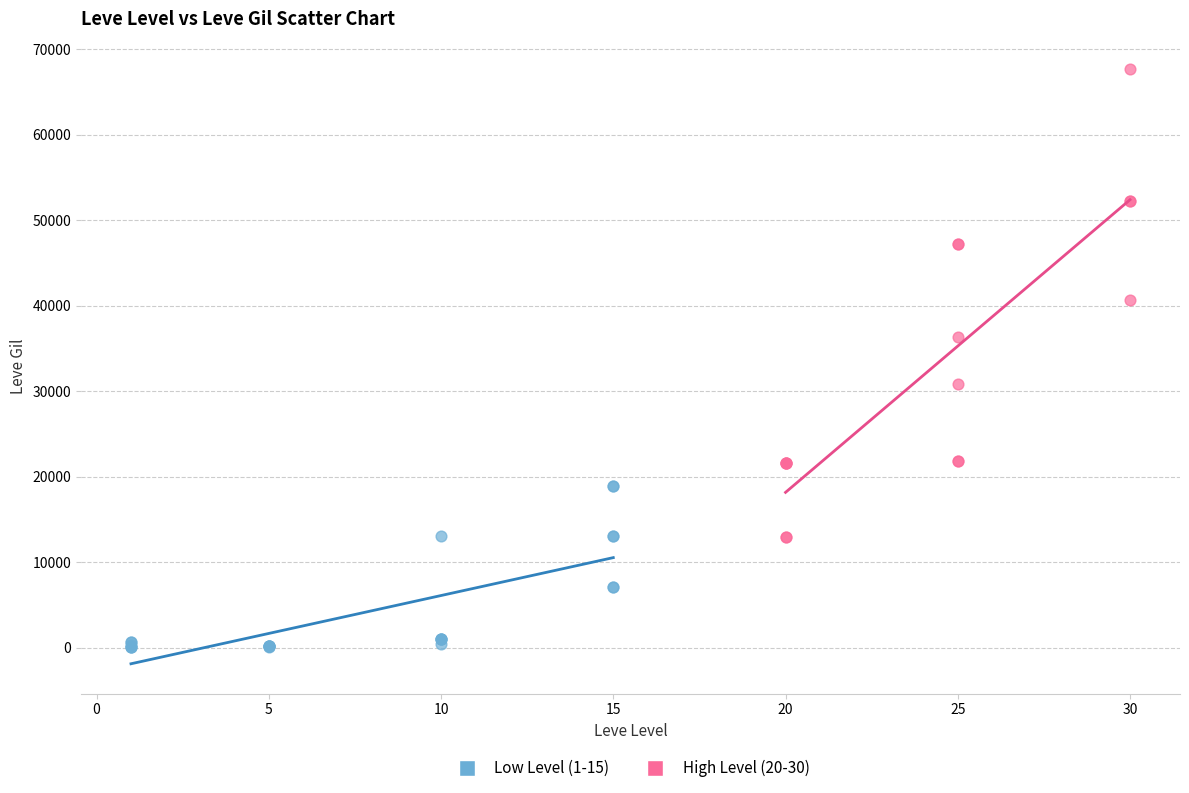

Which series has the largest Y range (max minus min)?

High Level (20-30)